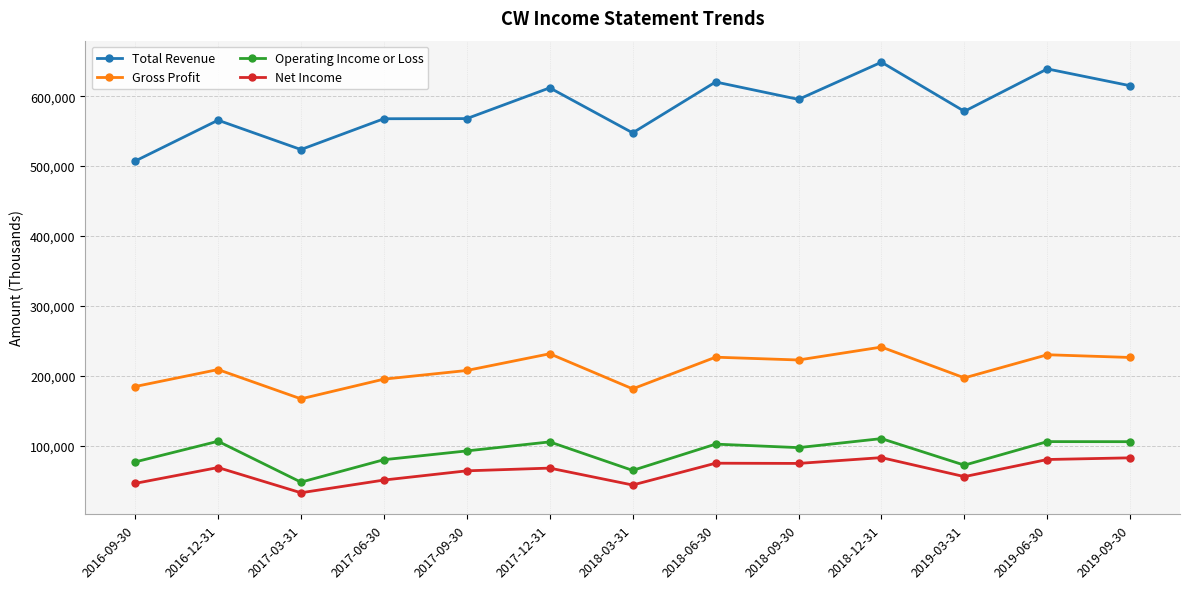

Is the value of Net Income at 2016-12-31 greater than the value of Operating Income or Loss at 2017-09-30?

No